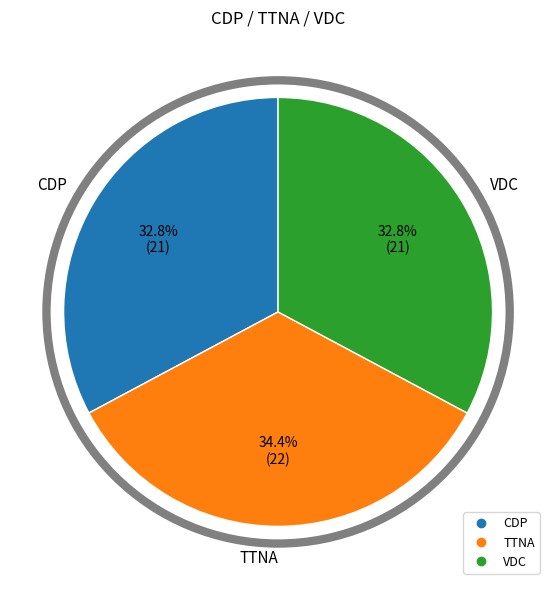

Is it true that VDC is 33% of the pie?

True